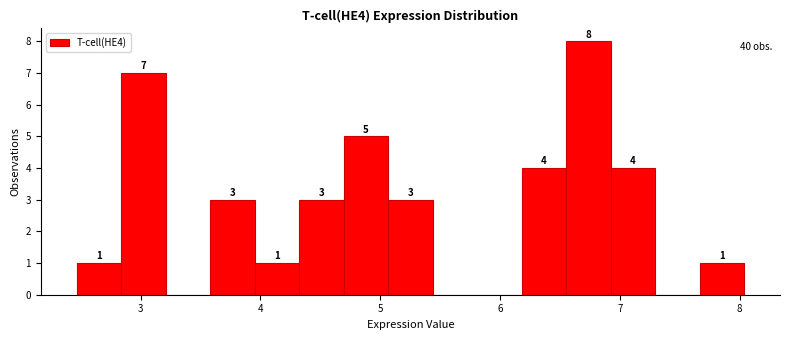

Read against the x-axis, roughly where is the centre of the tallest bar?

6.7